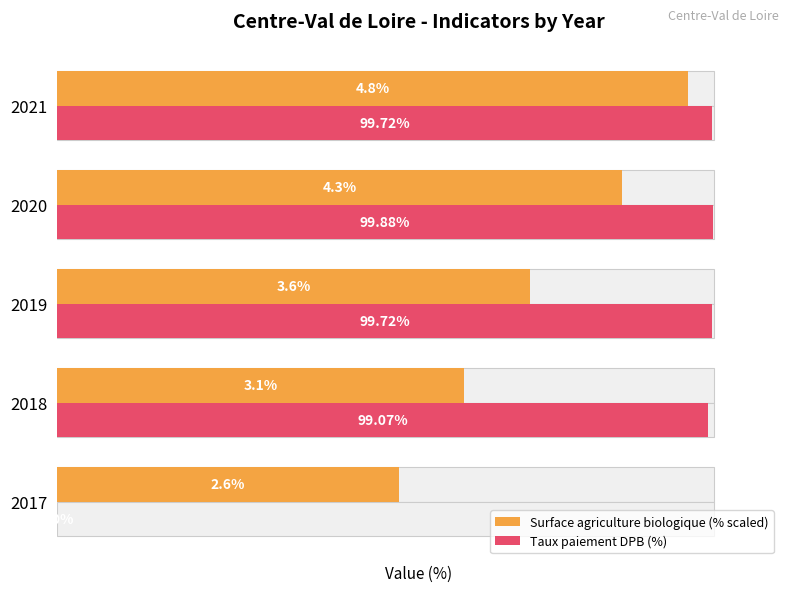

How many data points in Surface agriculture biologique (% scaled) are above 72?

2